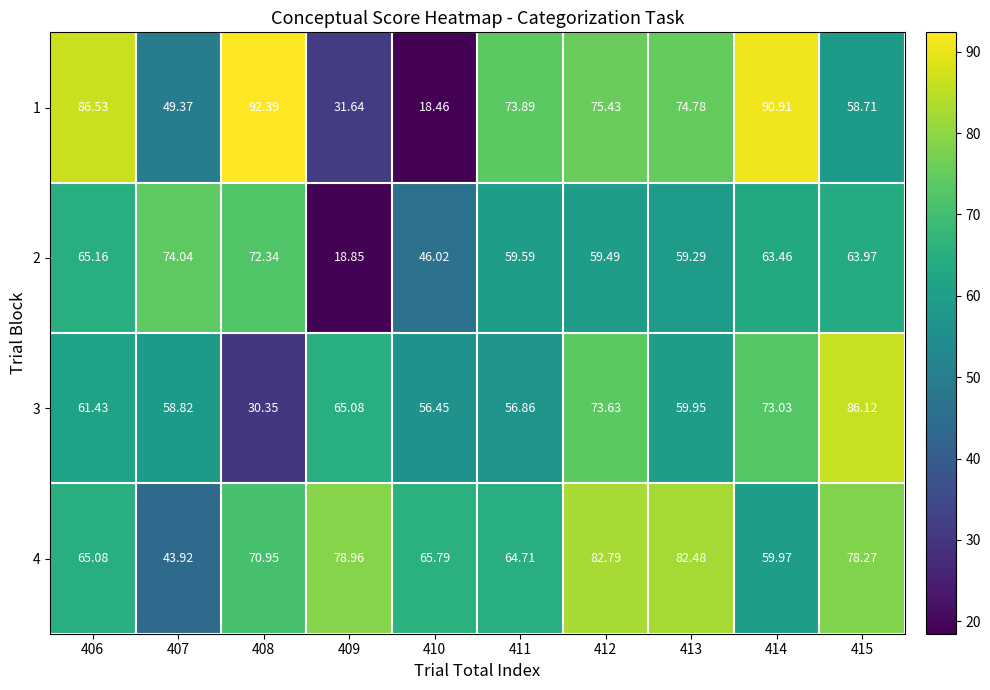

Which series has the largest total across all categories?

4